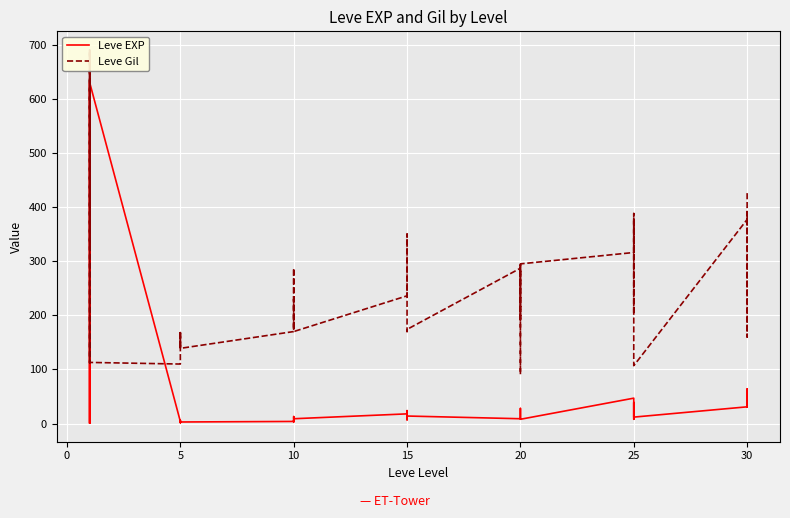

What is the difference between the second highest and minimum values in the Leve Gil series?

599